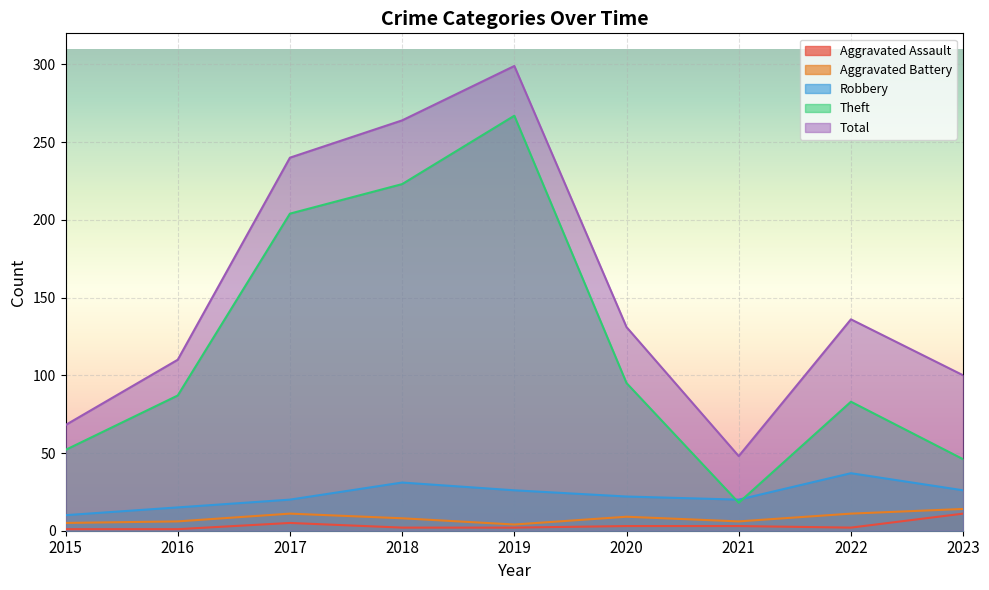

What are all the series names shown in the legend?

Aggravated Assault, Aggravated Battery, Robbery, Theft, Total